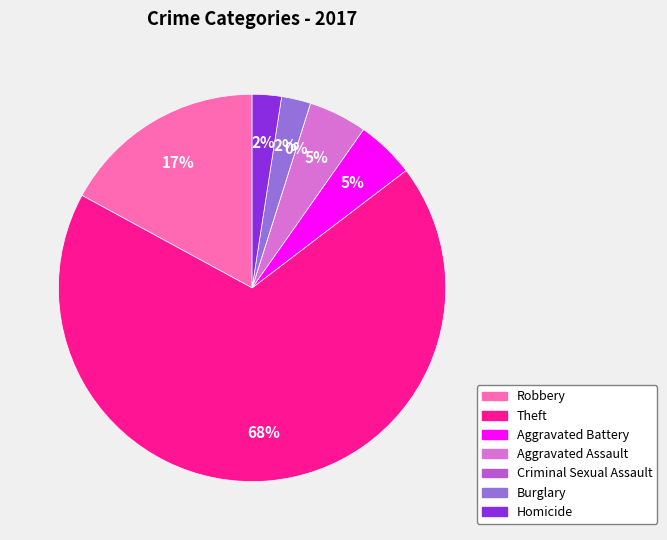

Is Robbery the majority of the pie?

No